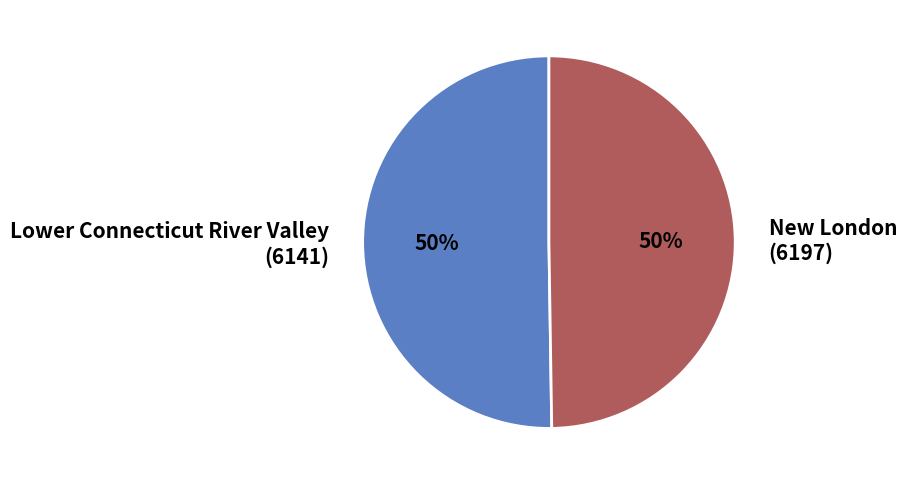

To the nearest percent, what percentage of the pie is Lower Connecticut River Valley (6141)?

50%